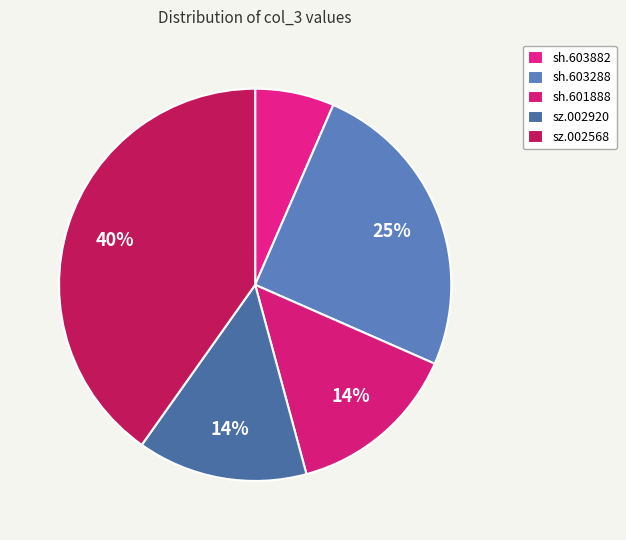

Count the number of slices in the pie.

5